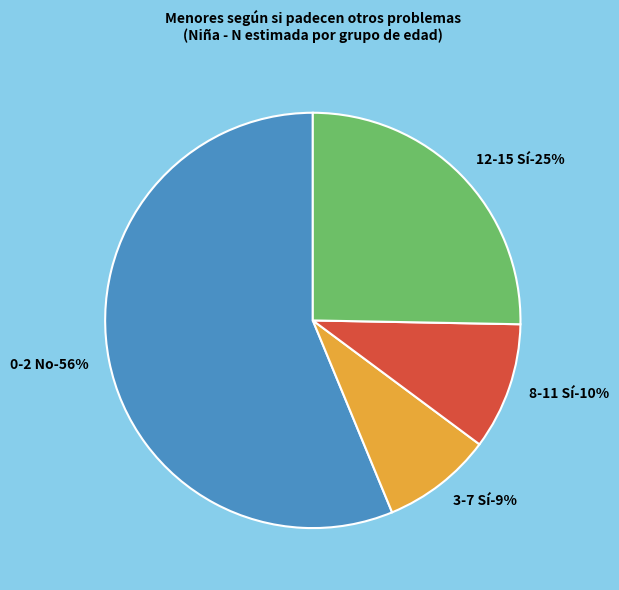

The 12-15 Sí slice represents 25% of the pie. True or false?

True